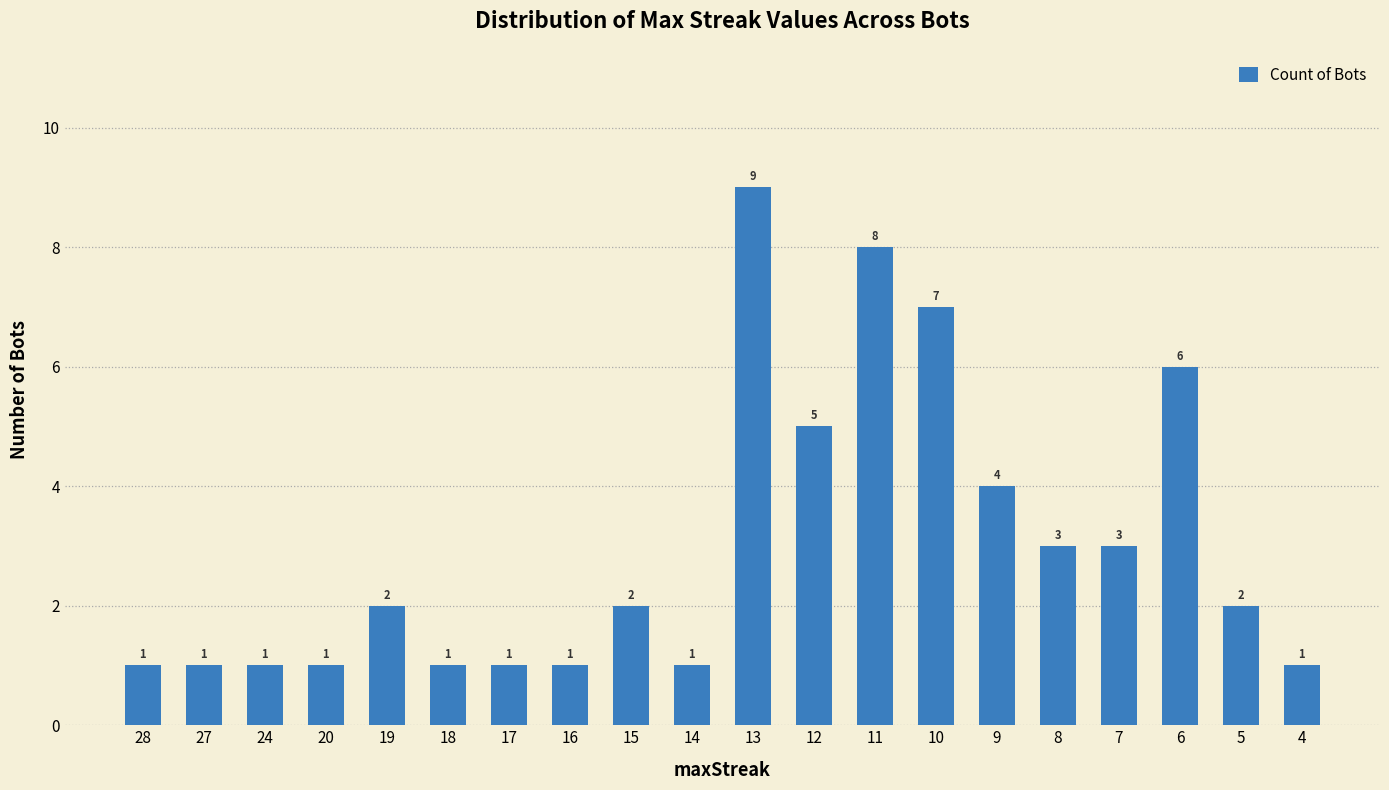

How many data points are less than 2?

9